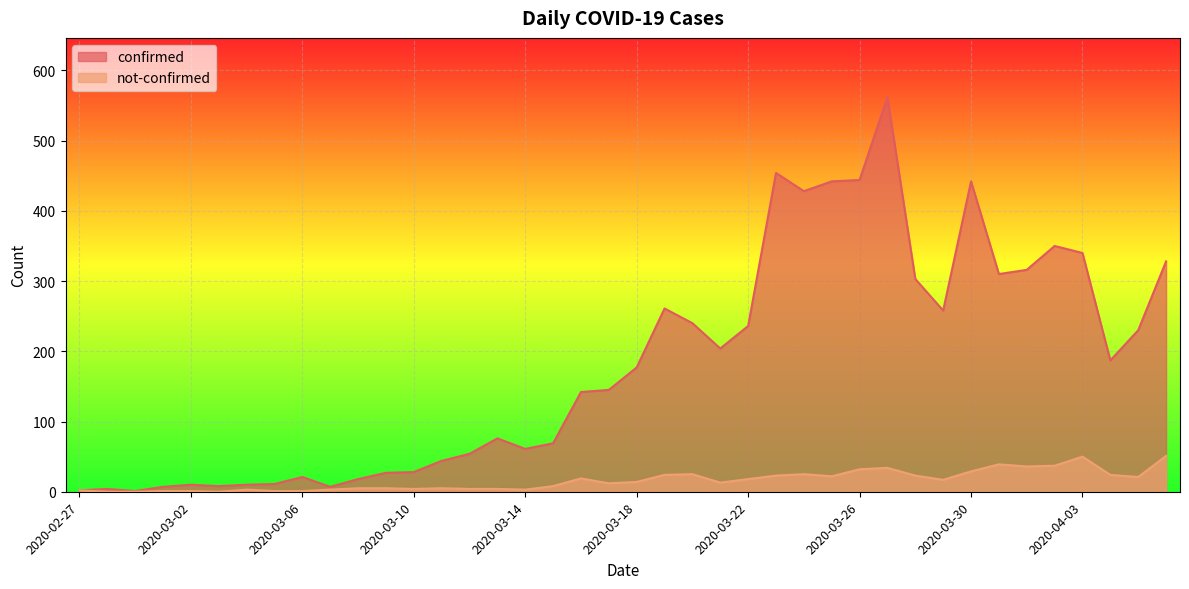

True or false: not-confirmed and confirmed intersect in this chart.

False